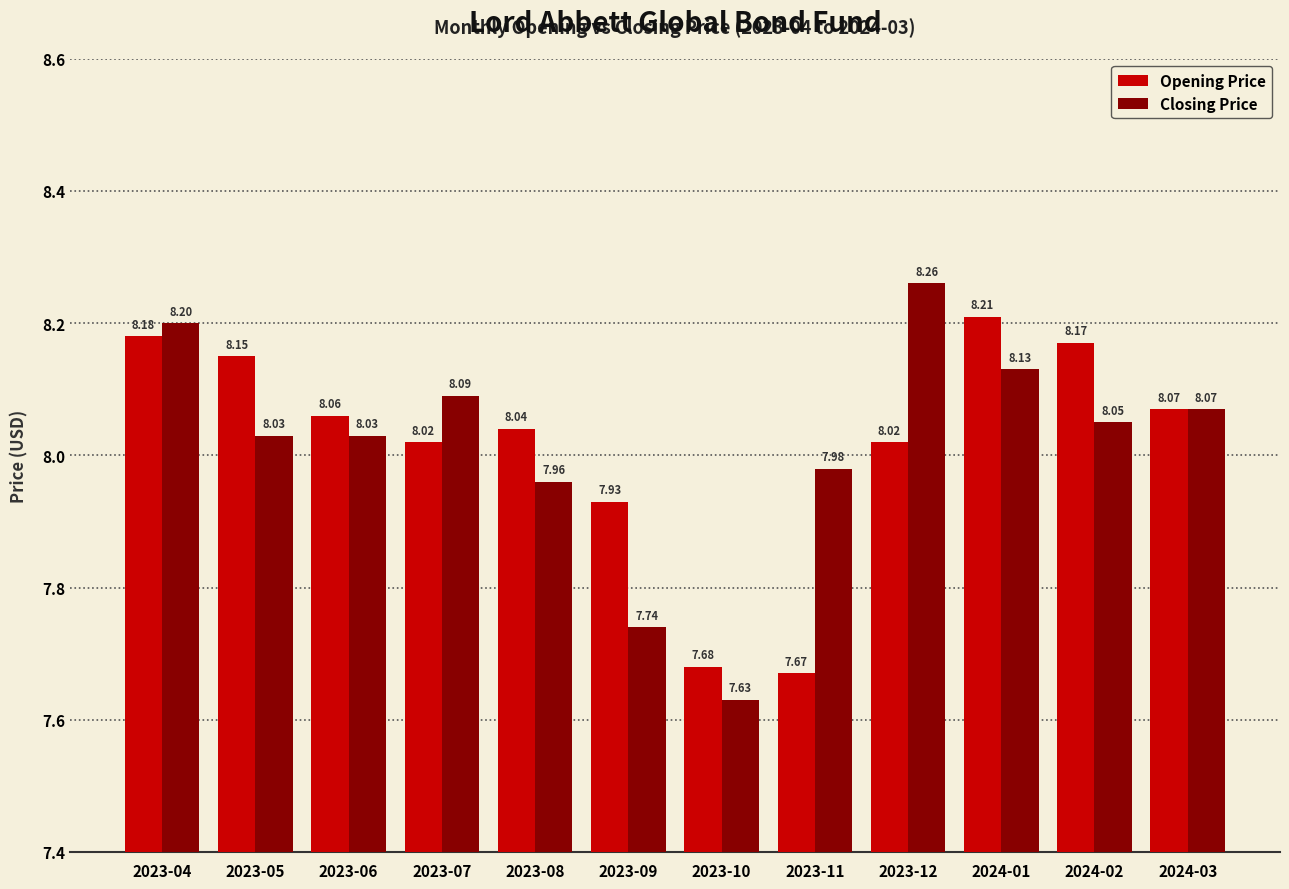

Which series has the largest range (max minus min)?

Closing Price